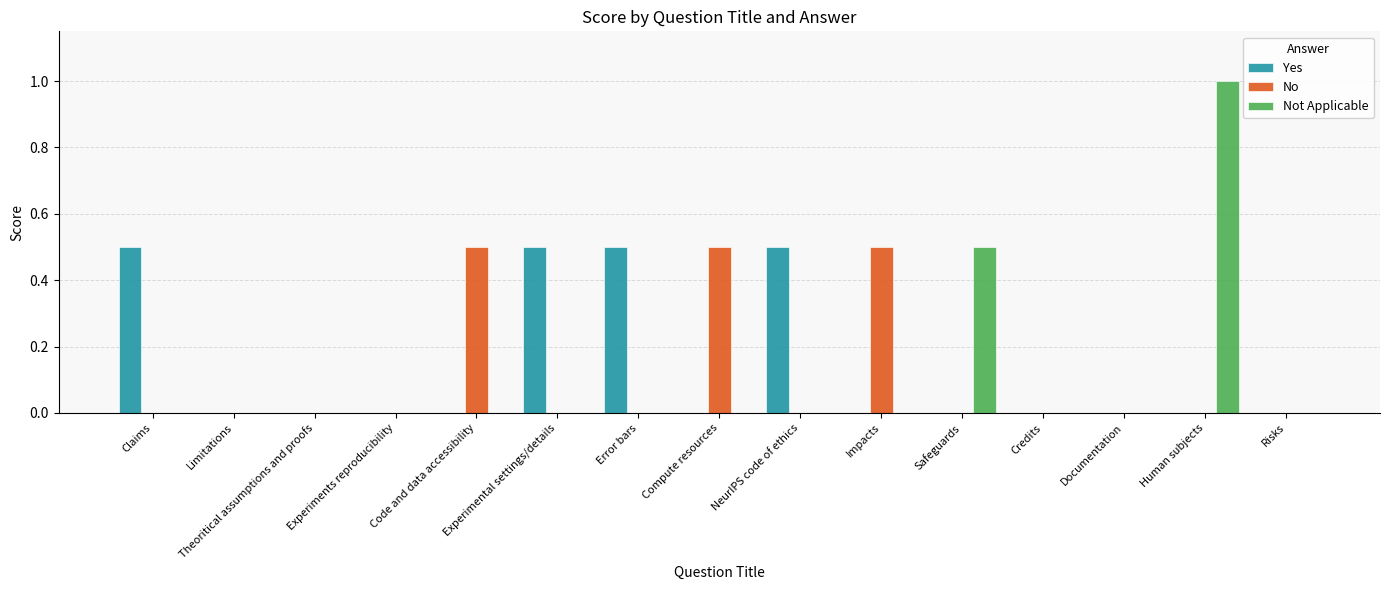

Which series changed the most between Claims and Theoritical assumptions and proofs?

Yes